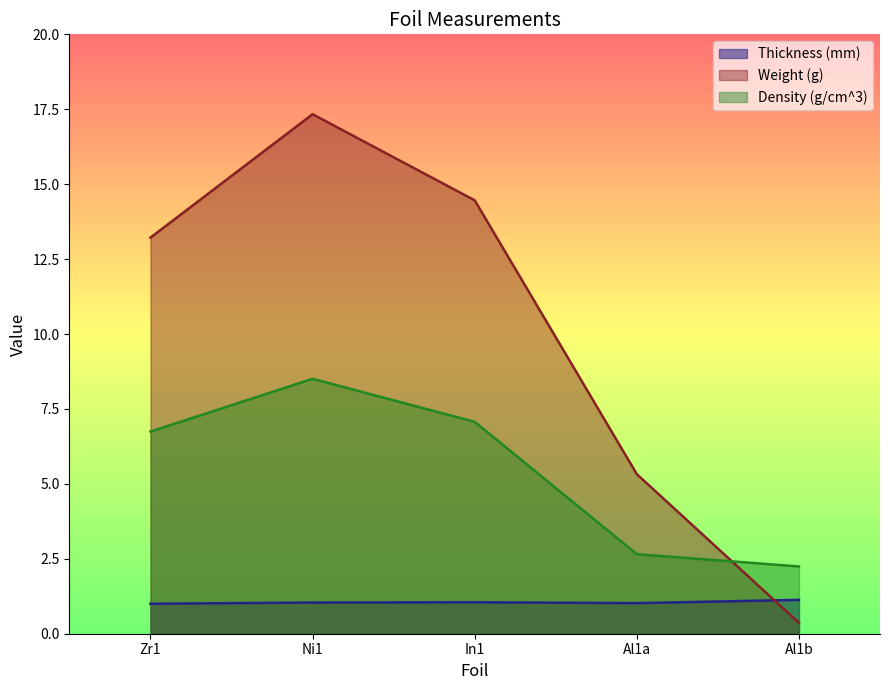

At which category is the sum across all series the highest?

Ni1